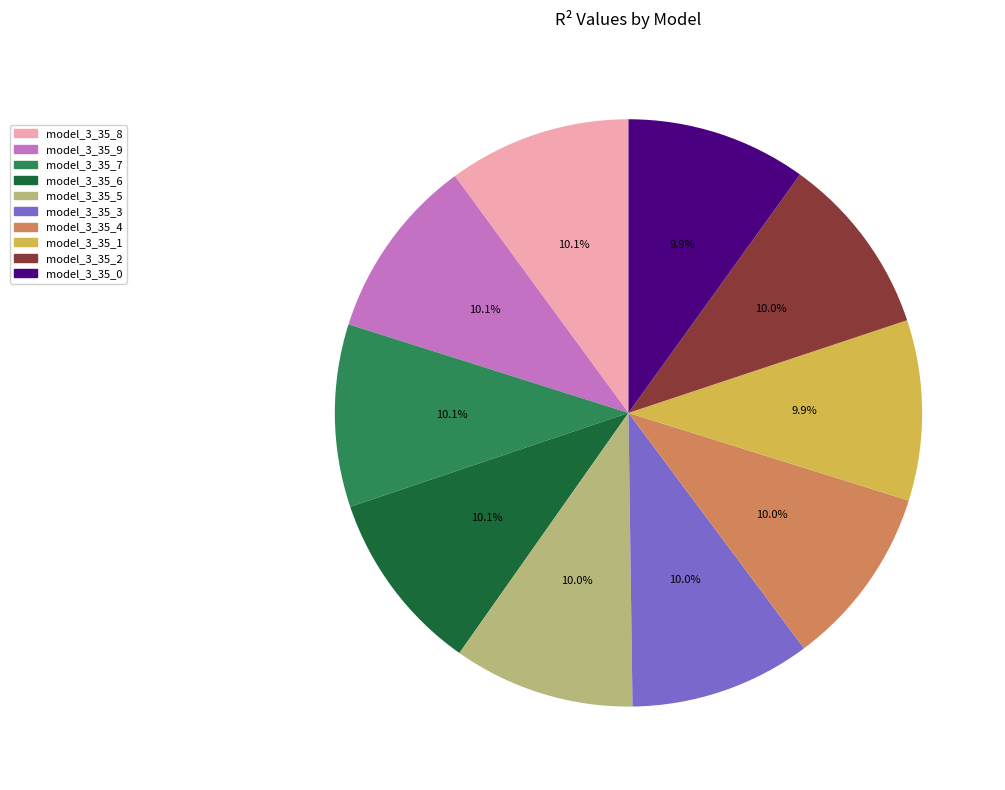

Is there a majority slice in this chart?

No